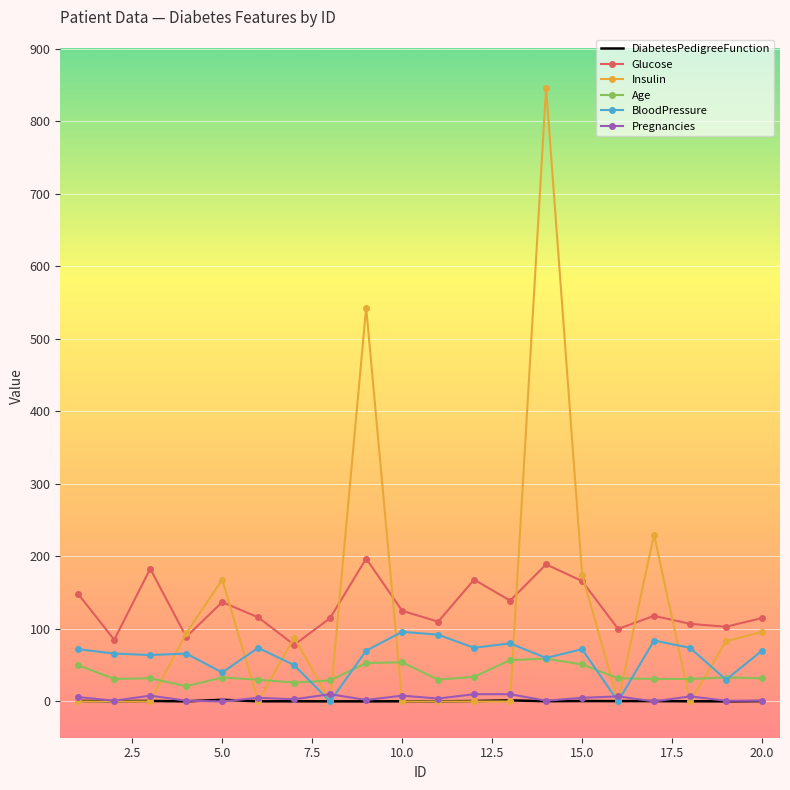

What is the highest value of the DiabetesPedigreeFunction series?

2.3